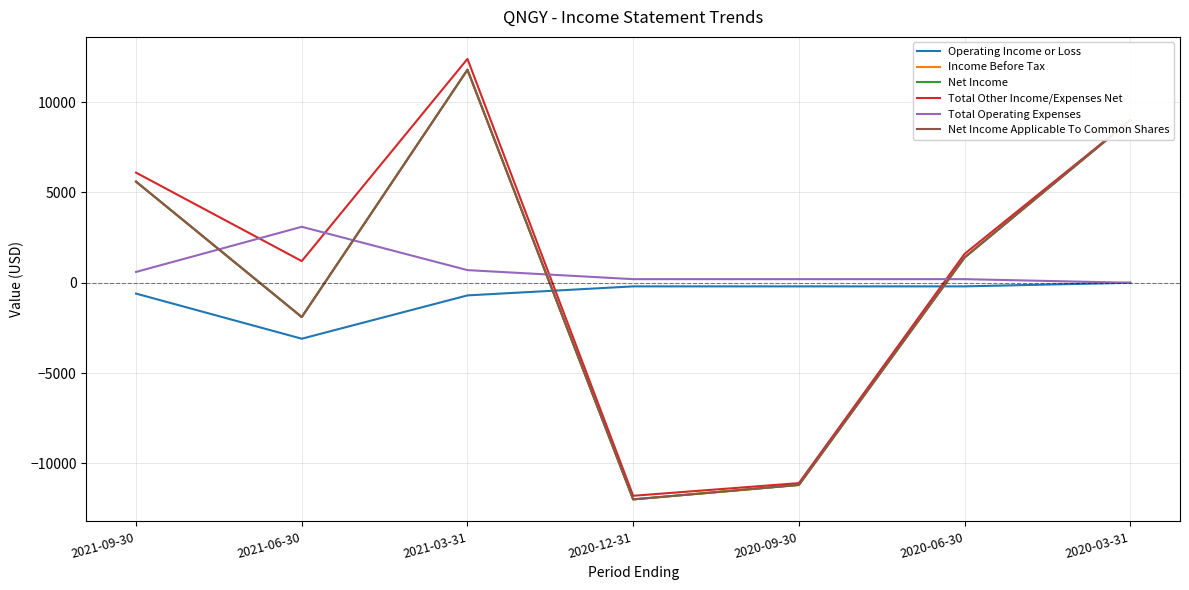

Does the chart have visible grid lines?

Yes